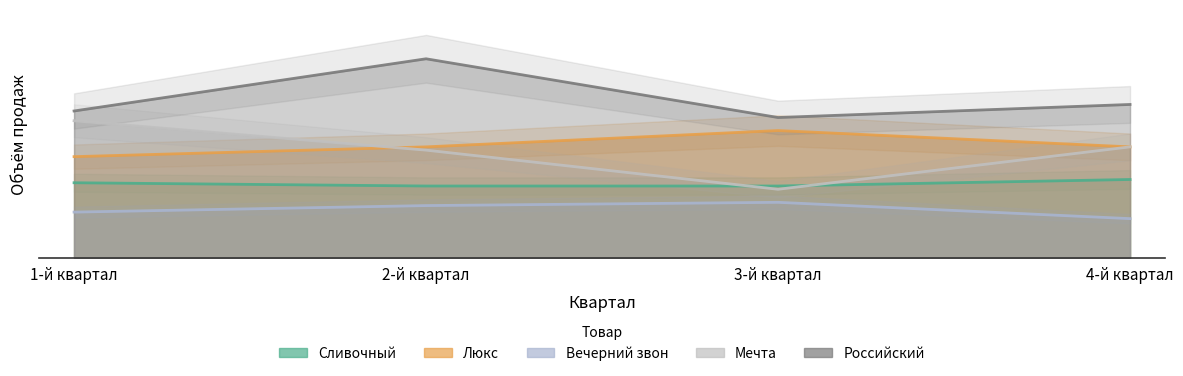

Which series has the largest range (max minus min)?

Мечта